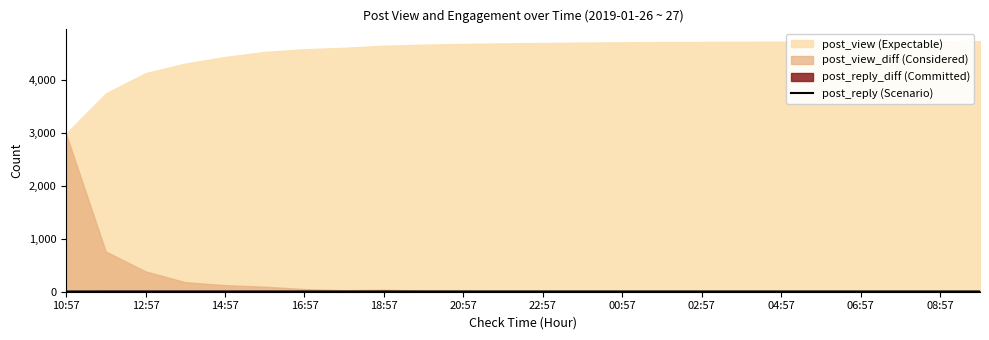

The chart shows a value of 5 at 02:57. True or false?

True